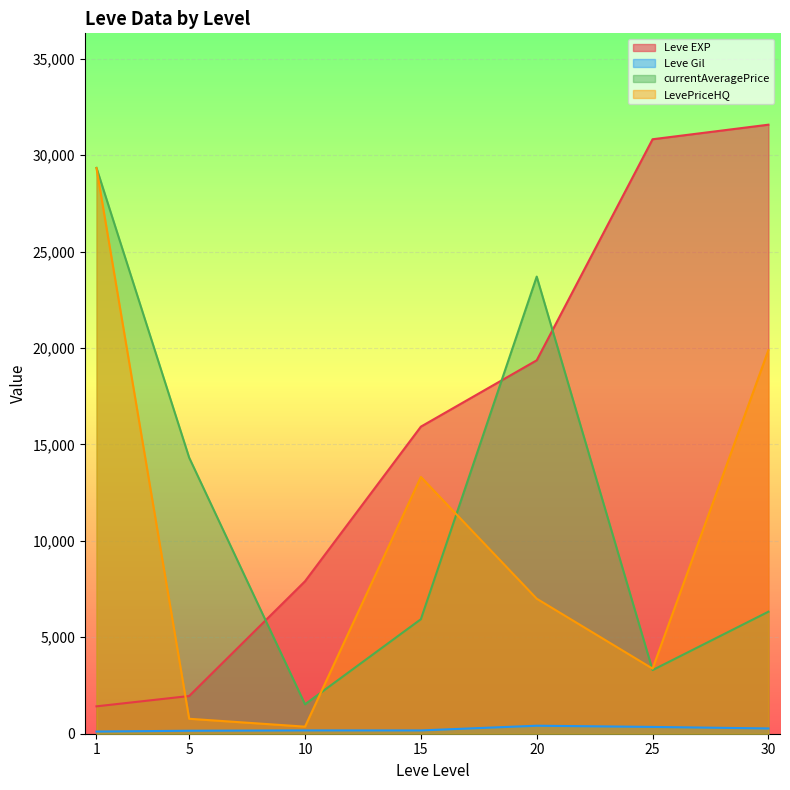

Which series has the largest total across all categories?

Leve EXP